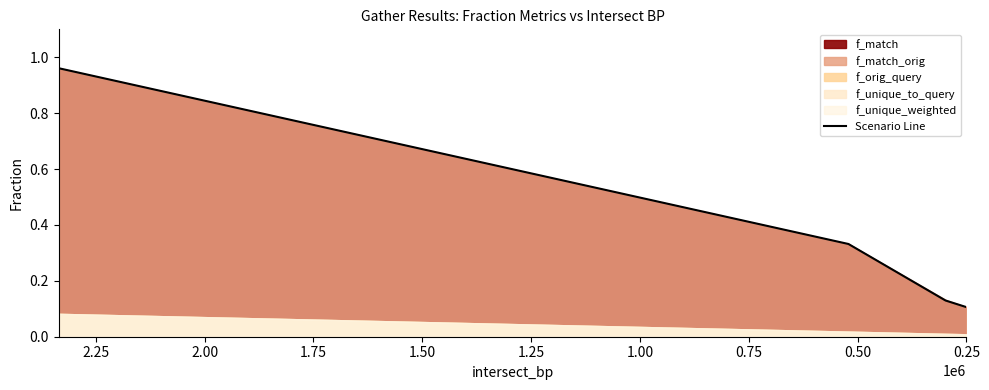

How many lines are shown in the chart?

1